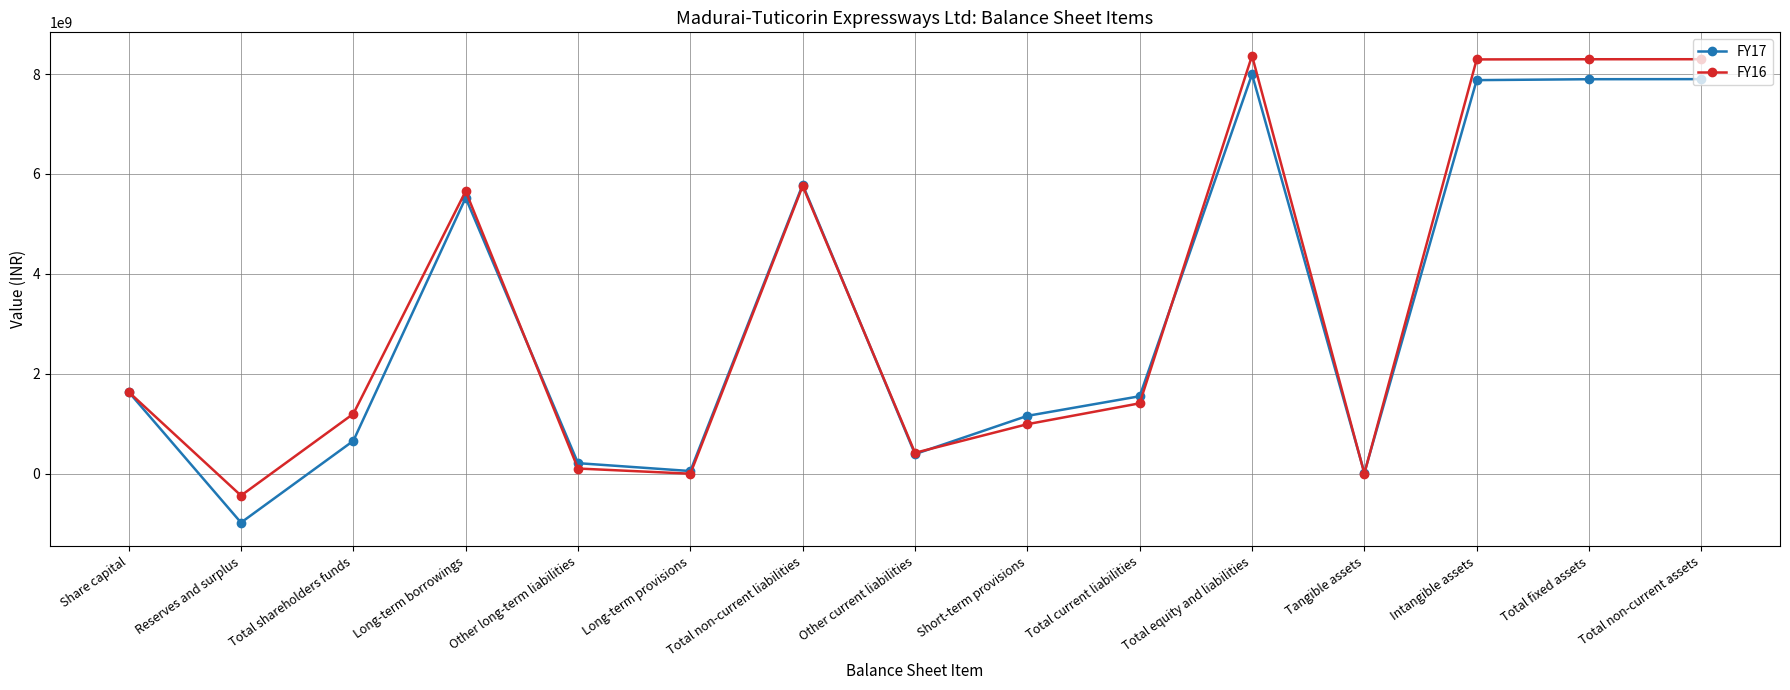

What is the difference between the FY17 values at Intangible assets and Share capital?

6241034821